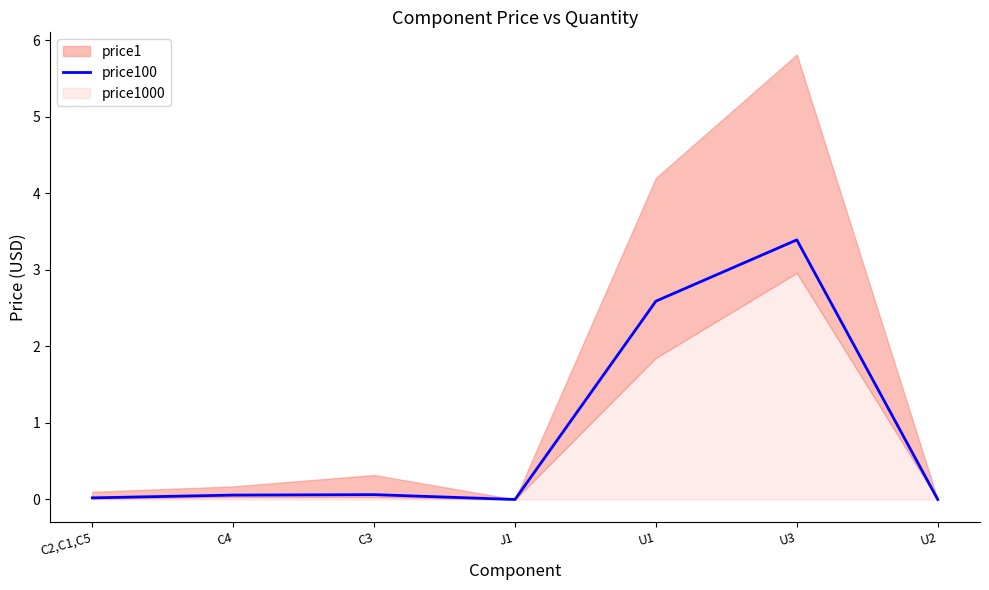

What is the label of the 7th point from the left?

U2